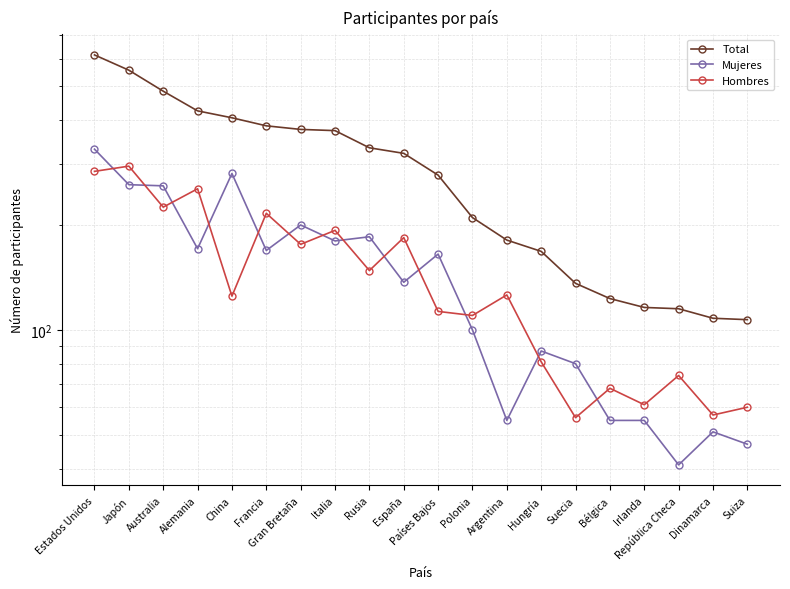

The value of Total at Gran Bretaña is 376. True or false?

True